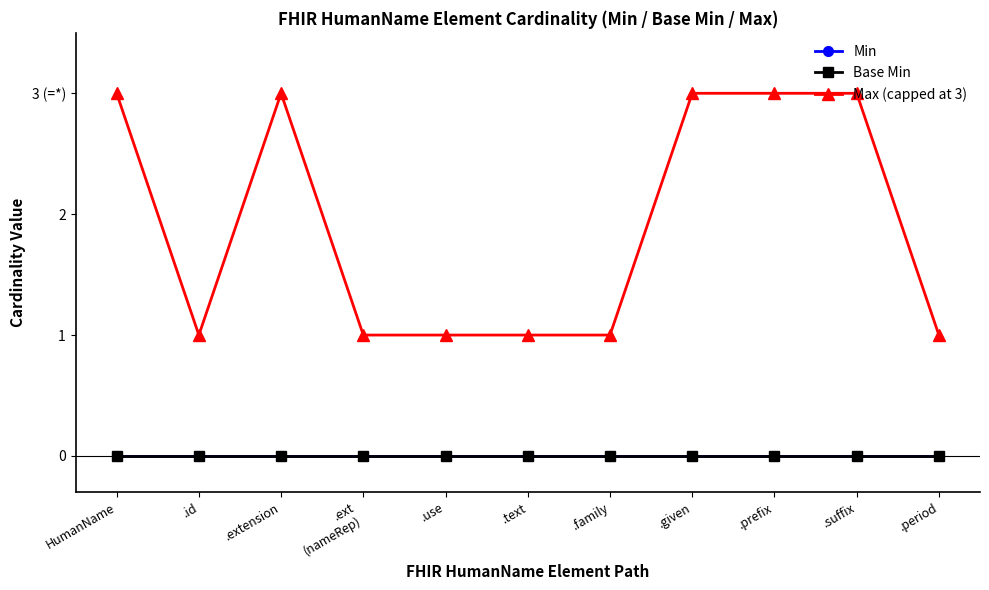

Does the chart have visible grid lines?

No